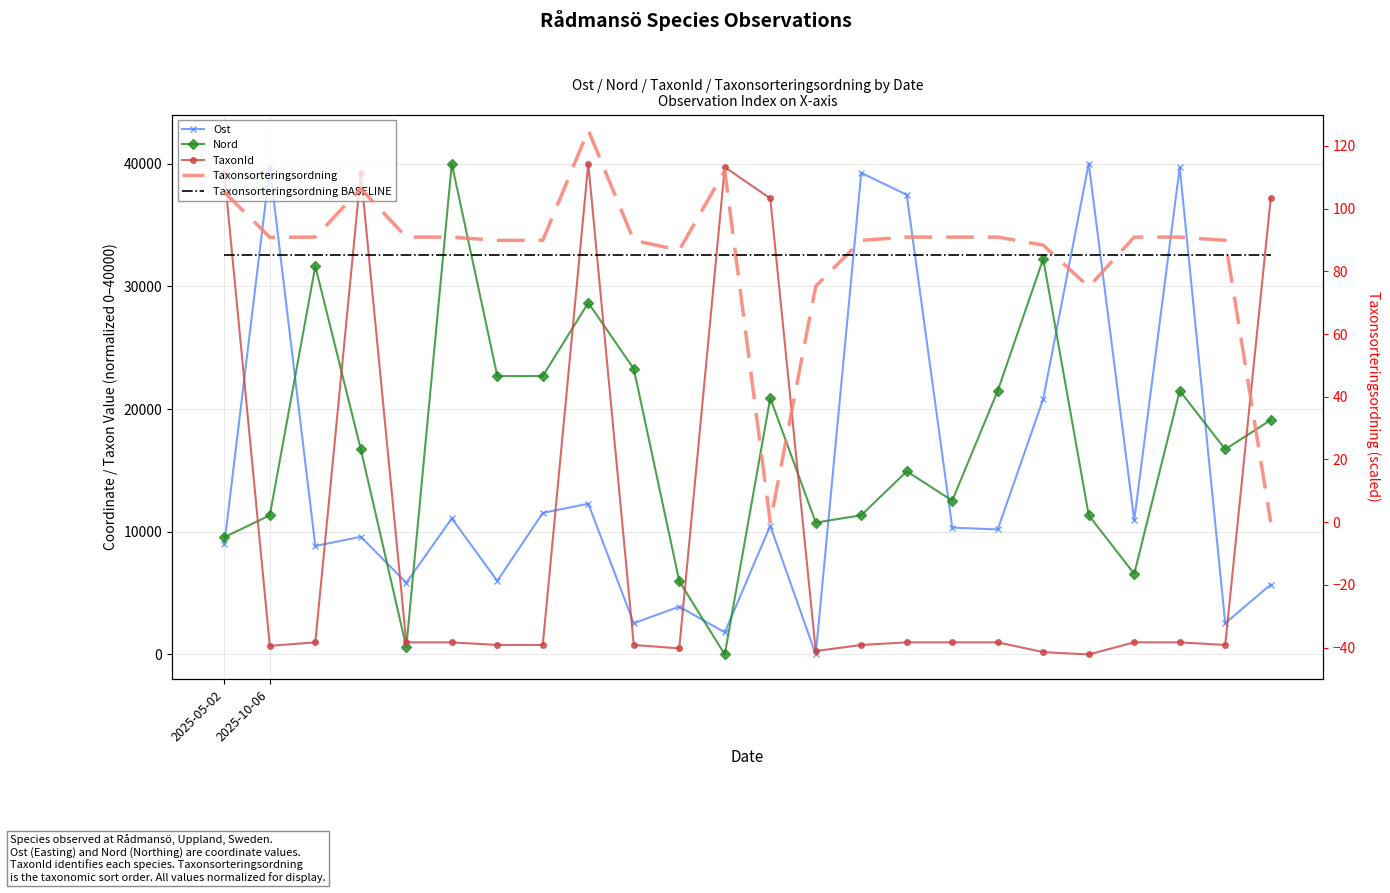

Between 14 and 22, which series saw the biggest shift?

Ost